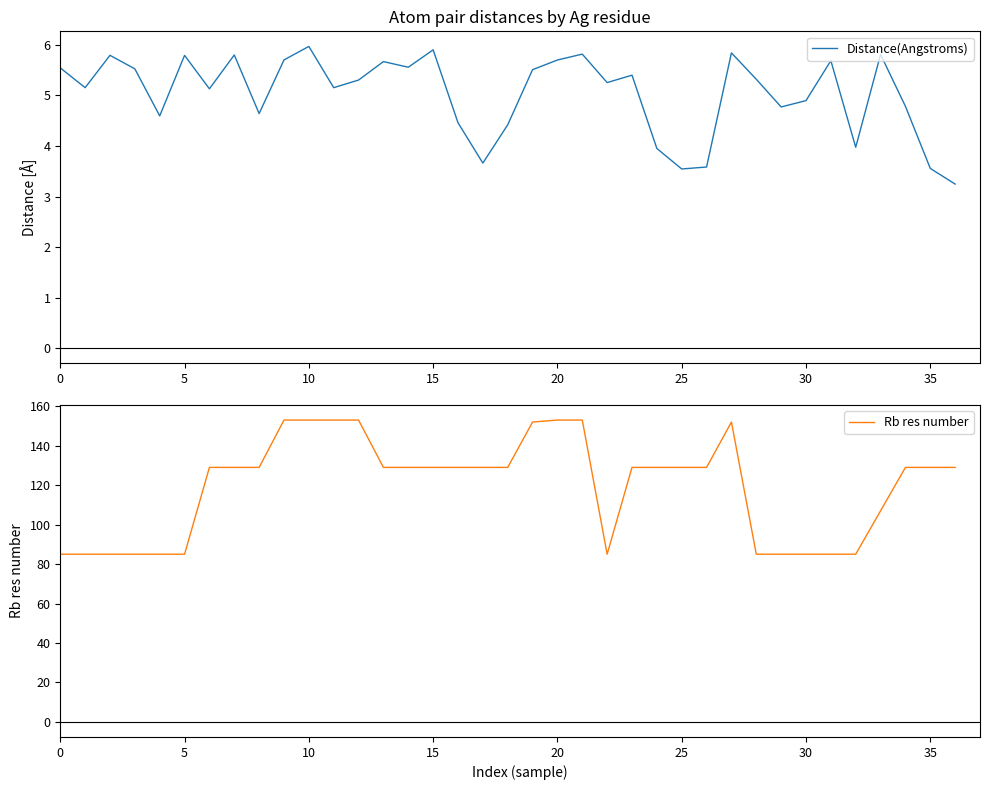

What are all the series names shown in the legend?

Distance(Angstroms), Rb res number